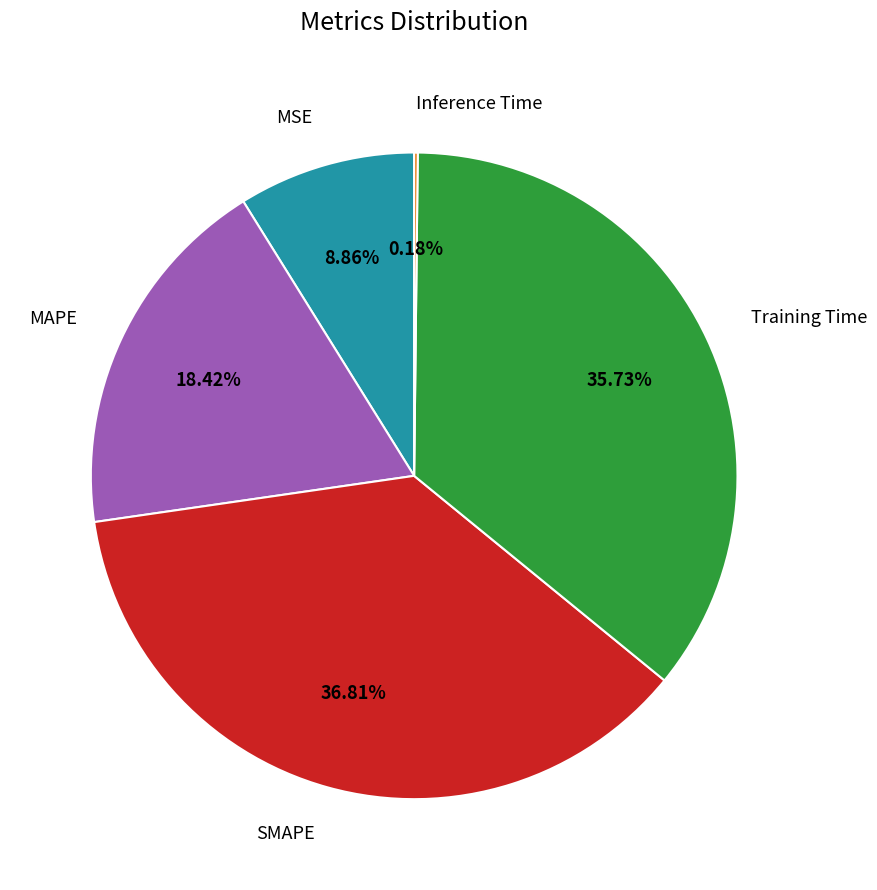

To the nearest percent, what is the difference between the largest and smallest slice percentages?

37%